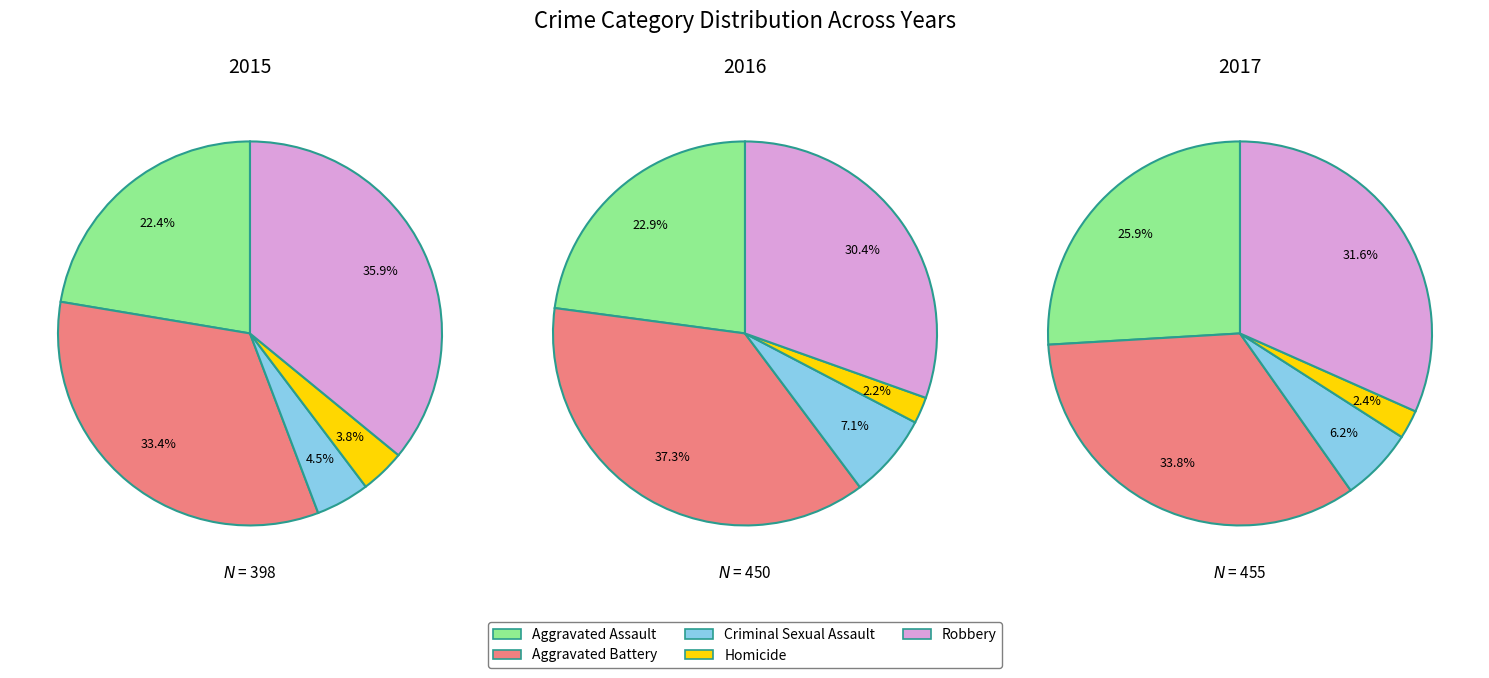

What percentage is the 3 slice, to the nearest percent?

4%